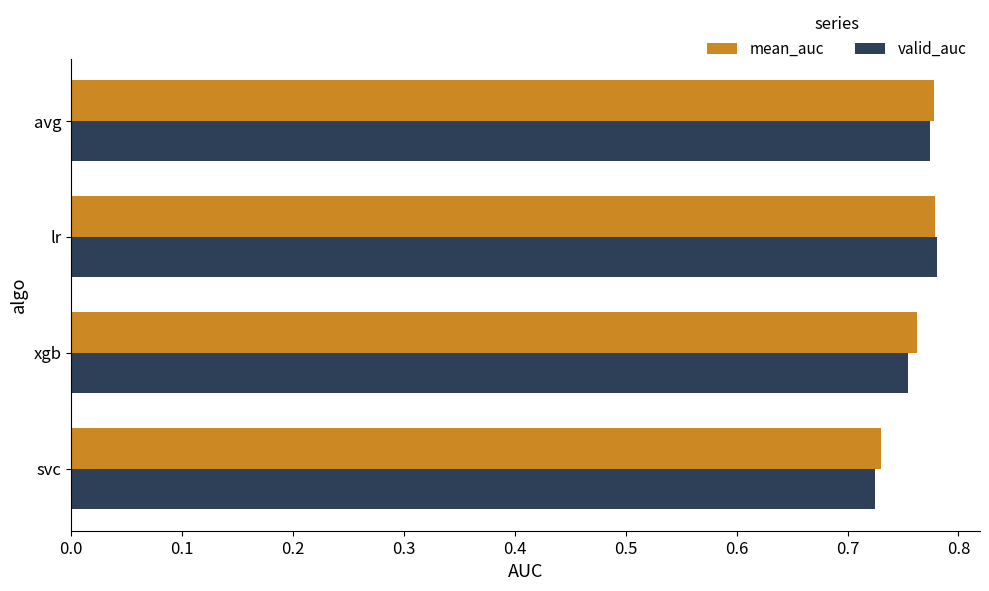

Which series changed the most between svc and avg?

valid_auc